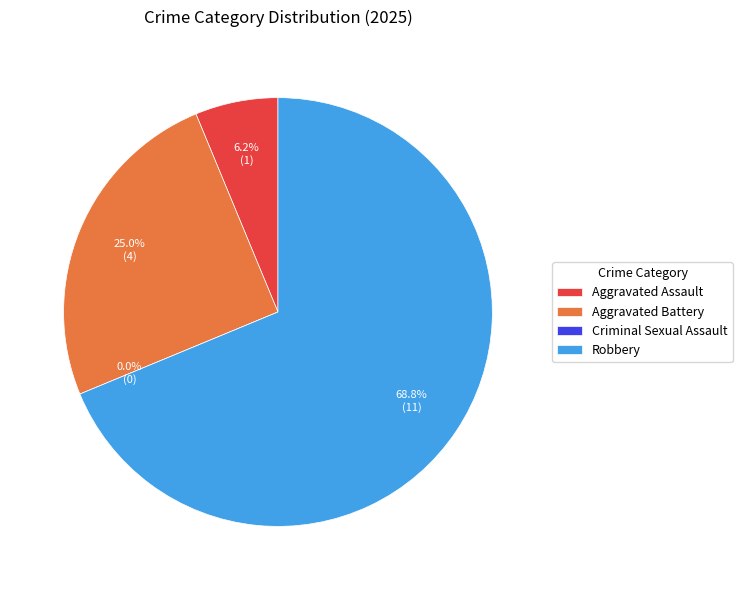

True or false: Aggravated Battery accounts for 16% of the total.

False